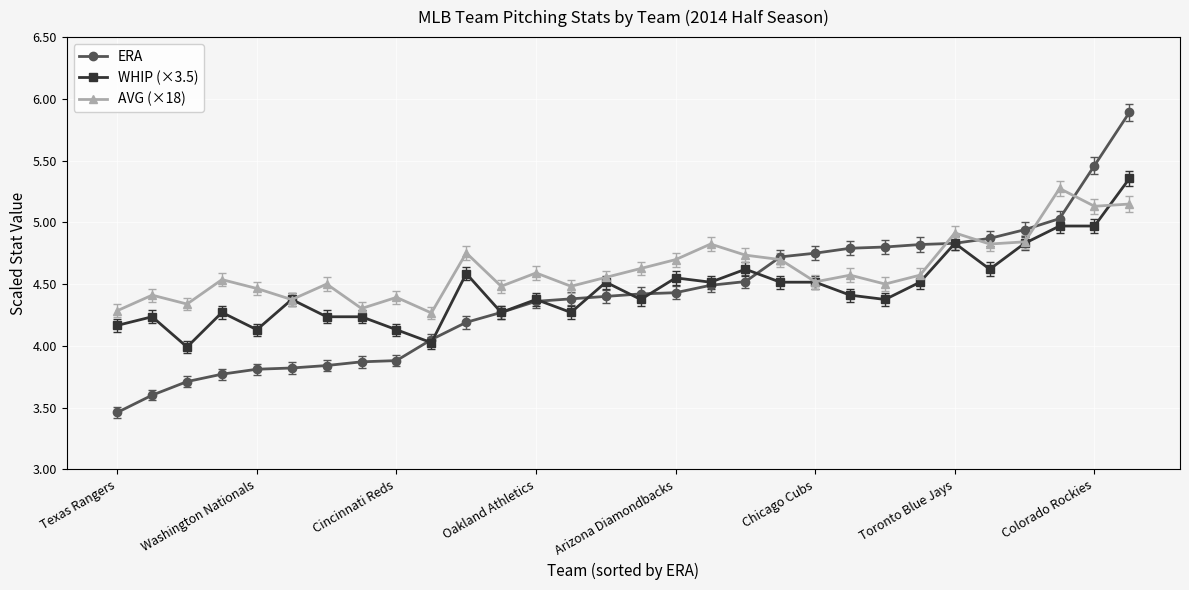

How many distinct data groups are displayed?

3